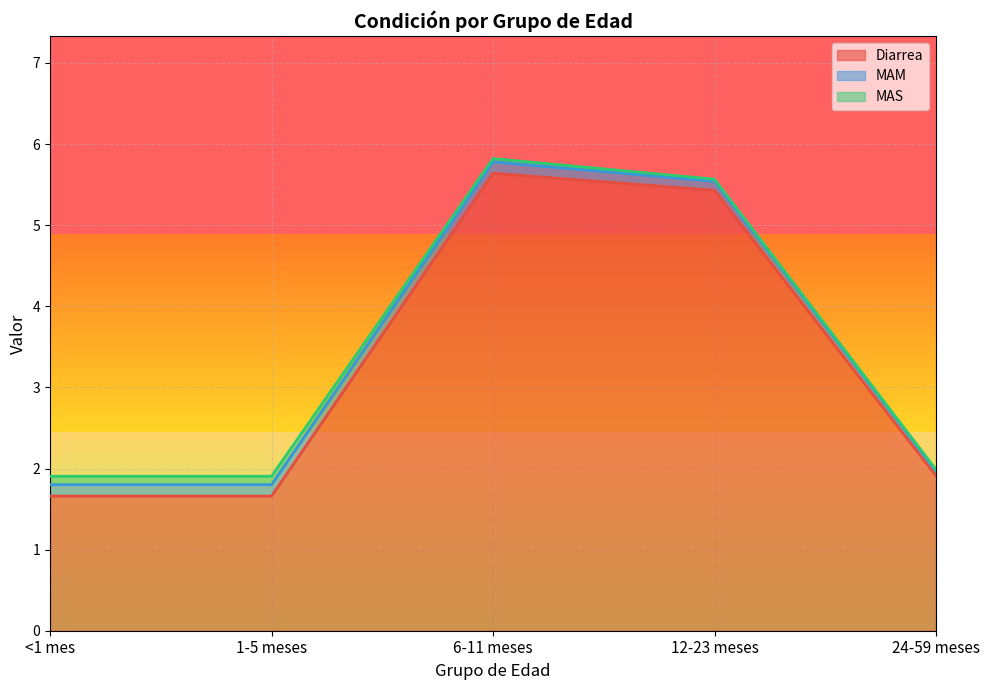

Does the chart have visible grid lines?

Yes